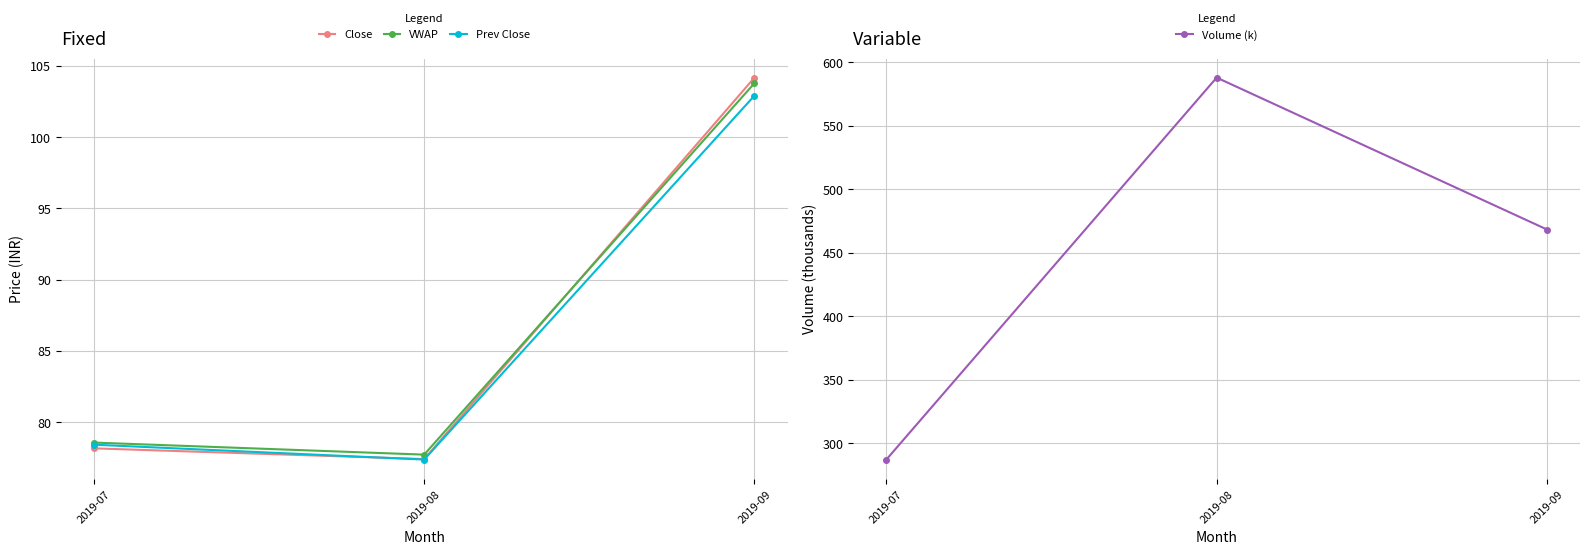

How many data points in VWAP are less than 78?

1